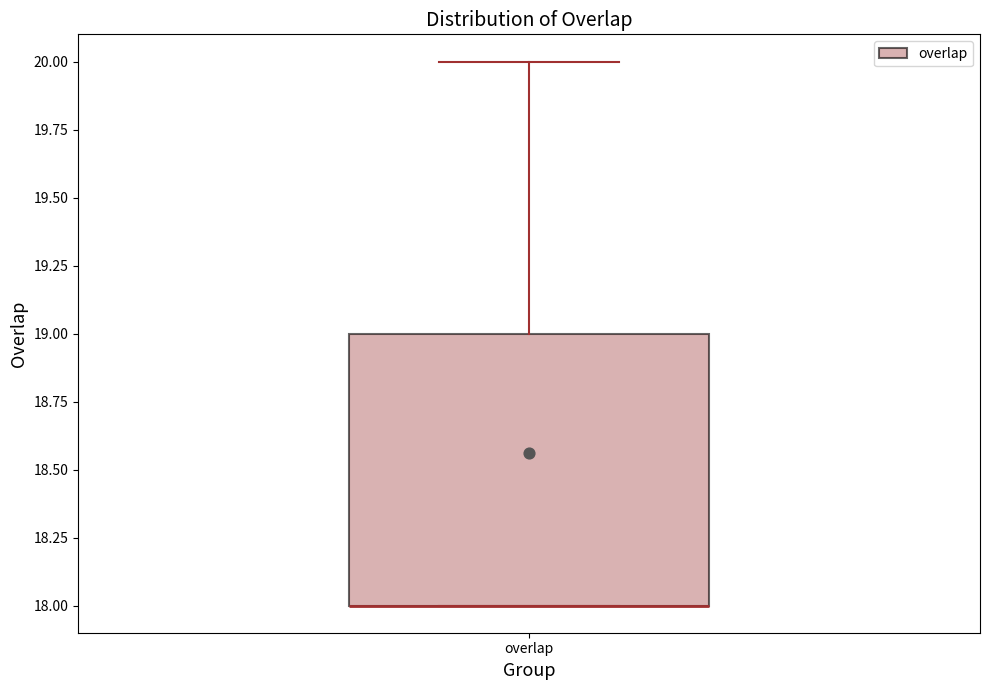

Transcribe this box plot: give where the median line is, the range the box spans, and where the two whiskers end, as read against the y-axis. The values are not printed on the chart, so give them approximately, as read against the axis.

median 18 (drawn on the box's lower edge), box 18 to 19, whiskers 18 to 20